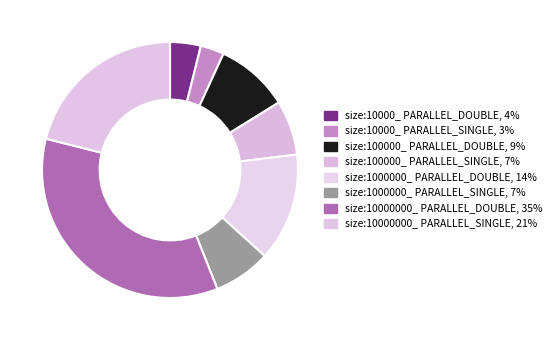

Between size:10000000_ PARALLEL_SINGLE and size:1000000_ PARALLEL_DOUBLE, which is larger?

size:10000000_ PARALLEL_SINGLE